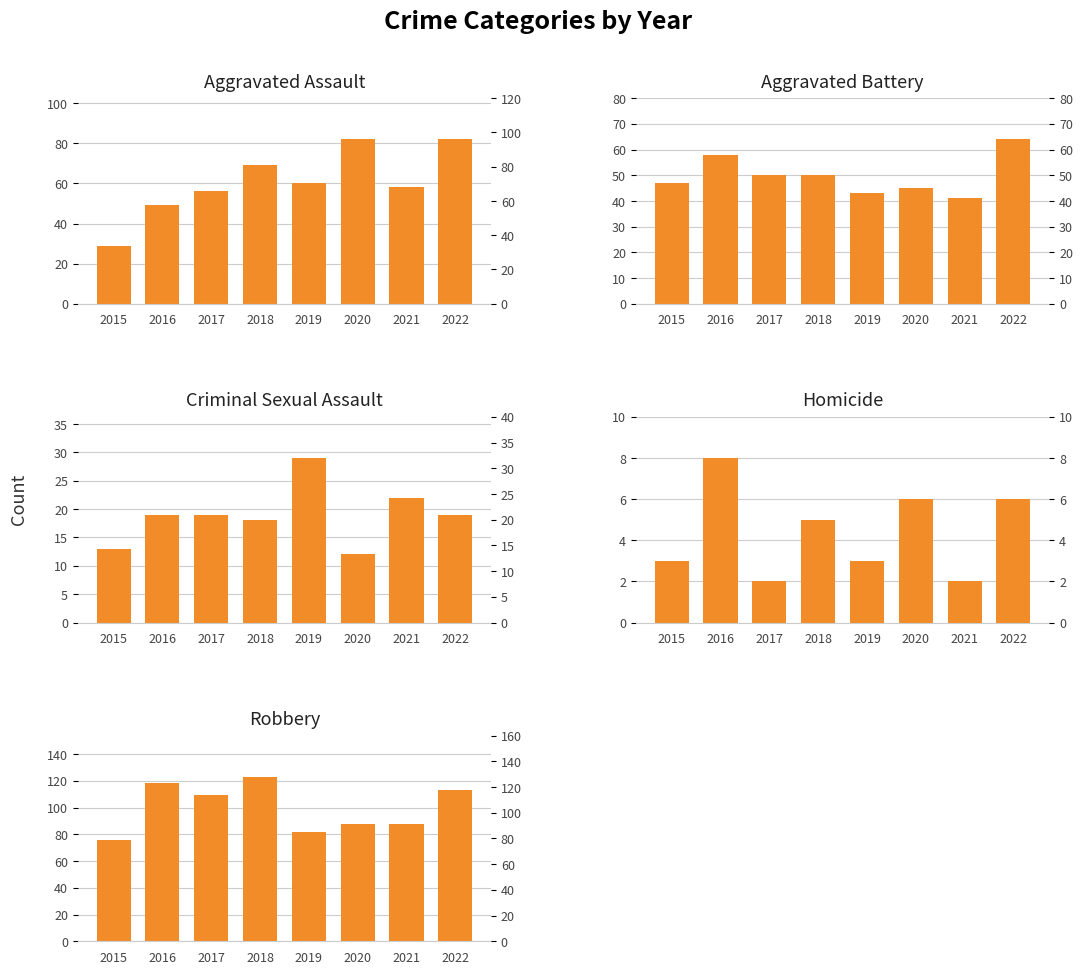

What is the total value across all series at 2020?

233